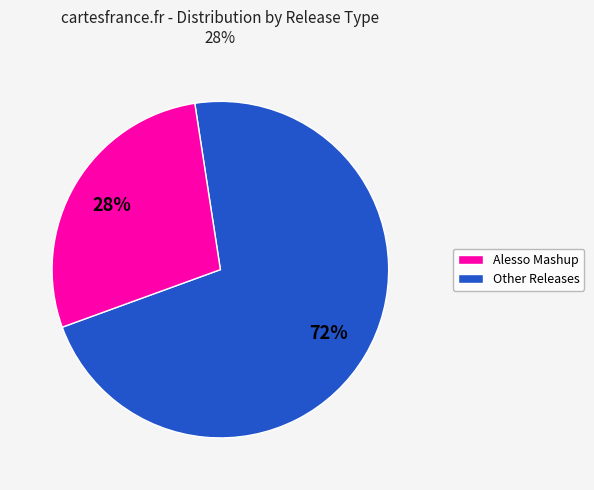

To the nearest percent, what is the difference between the largest and smallest slice percentages?

44%